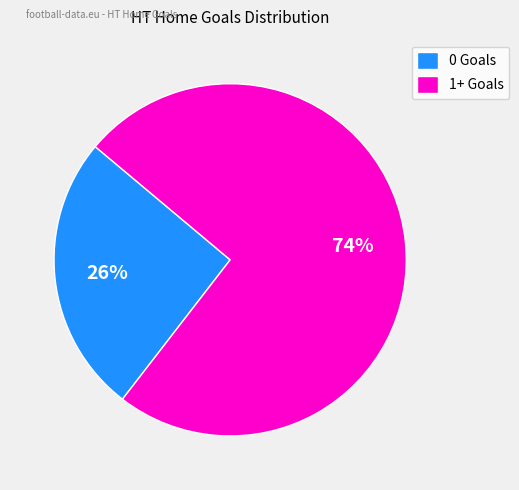

Between 1+ Goals and 0 Goals, which is larger?

1+ Goals